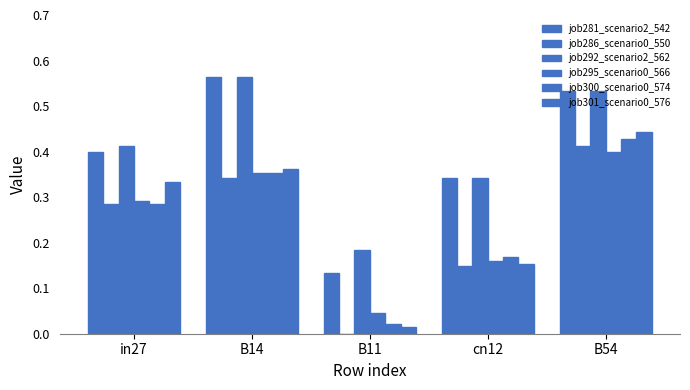

Reading left to right, what are all the values shown in this chart?

job281_scenario2_542: 0.4	0.6	0.1	0.3	0.5
job286_scenario0_550: 0.3	0.3	0.0	0.1	0.4
job292_scenario2_562: 0.4	0.6	0.2	0.3	0.5
job295_scenario0_566: 0.3	0.4	0.0	0.2	0.4
job300_scenario0_574: 0.3	0.4	0.0	0.2	0.4
job301_scenario0_576: 0.3	0.4	0.0	0.2	0.4